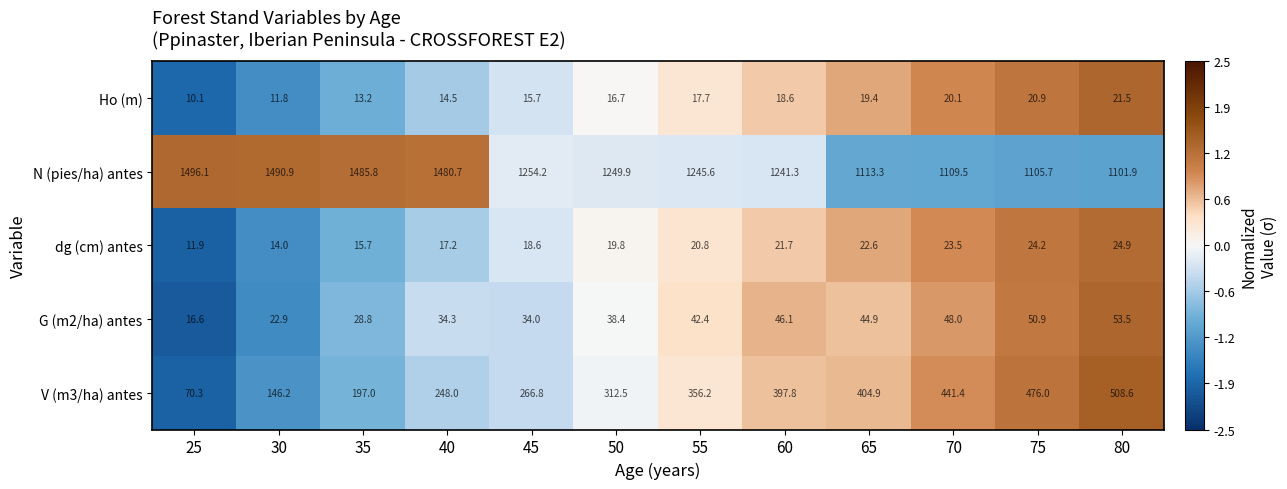

List the series in order of their peak value, lowest first.

Ho (m), dg (cm) antes, G (m2/ha) antes, V (m3/ha) antes, N (pies/ha) antes